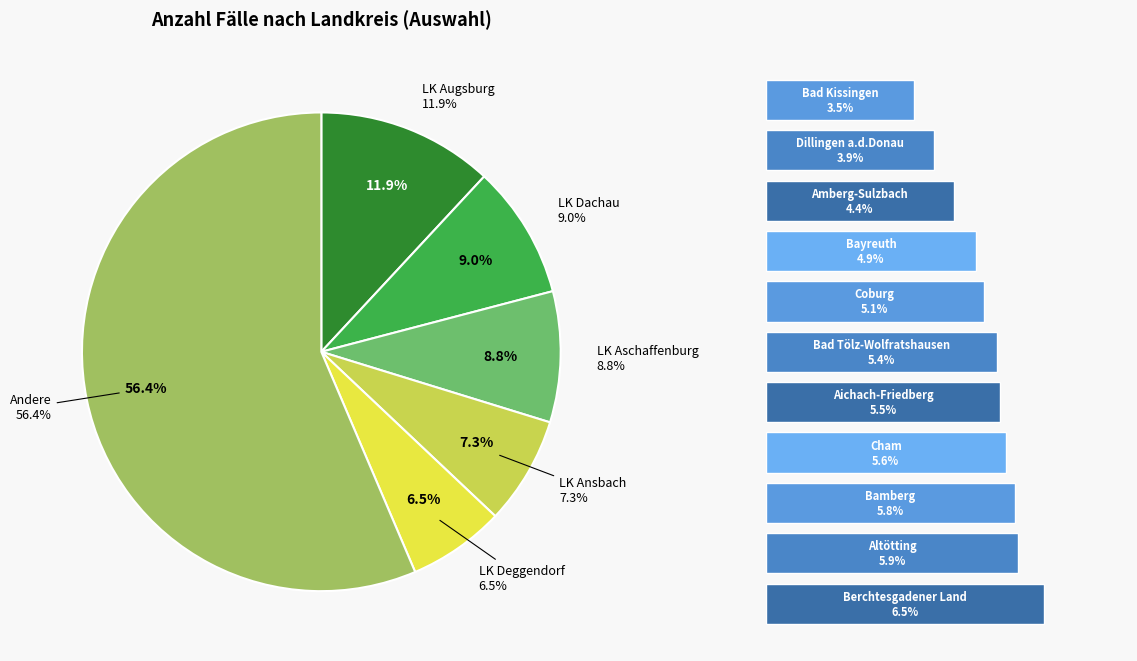

Combined, what portion of the pie is LK Cham and LK Altötting?

11.5%